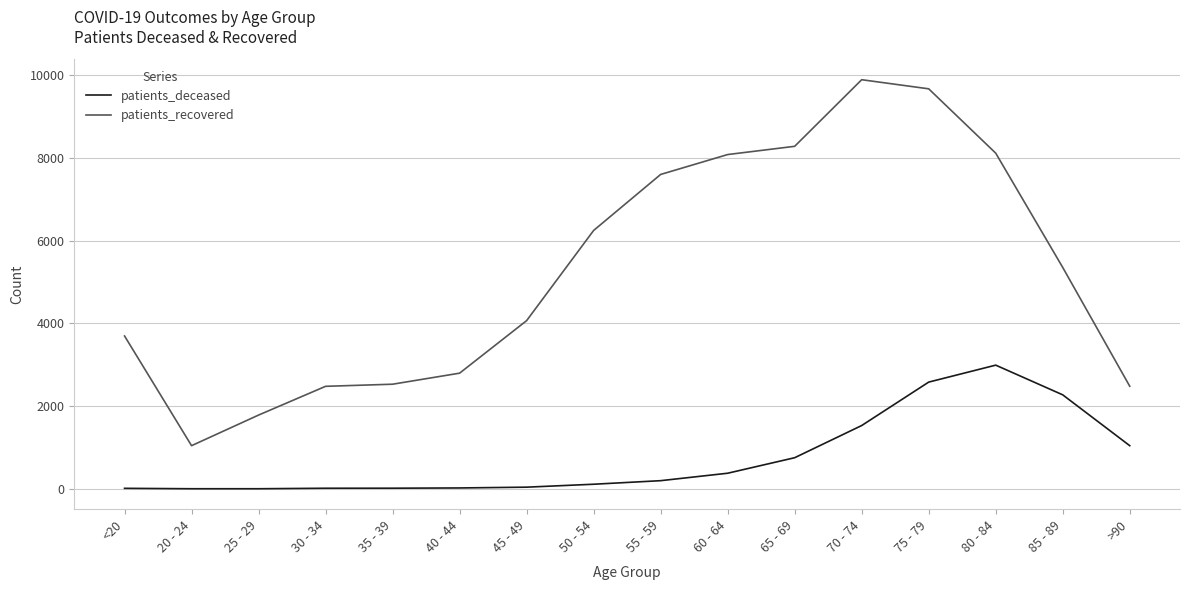

Rank the series by their average value, from lowest to highest.

patients_deceased, patients_recovered